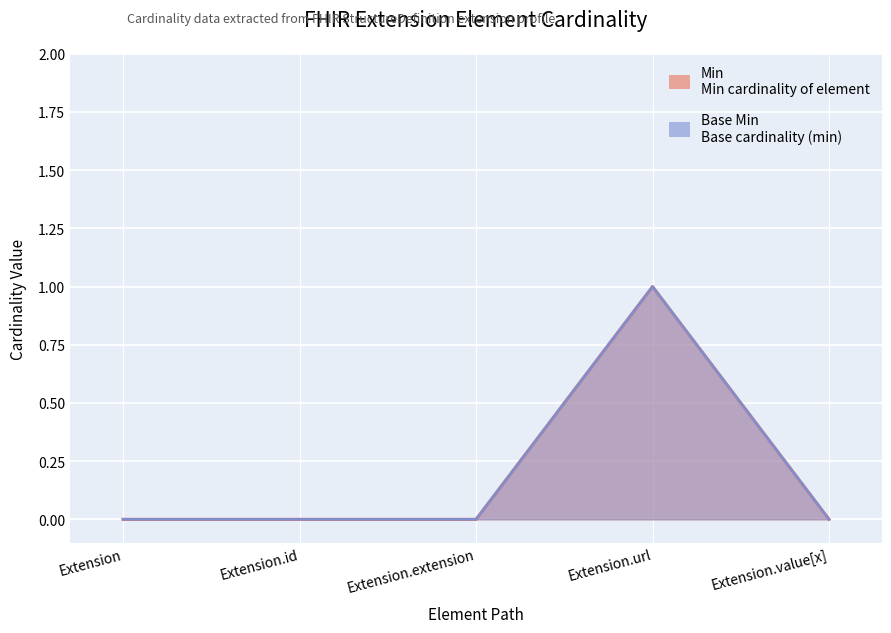

Reading left to right, list all the values displayed in this chart.

Min: 0	0	0	1	0
Base Min: 0	0	0	1	0